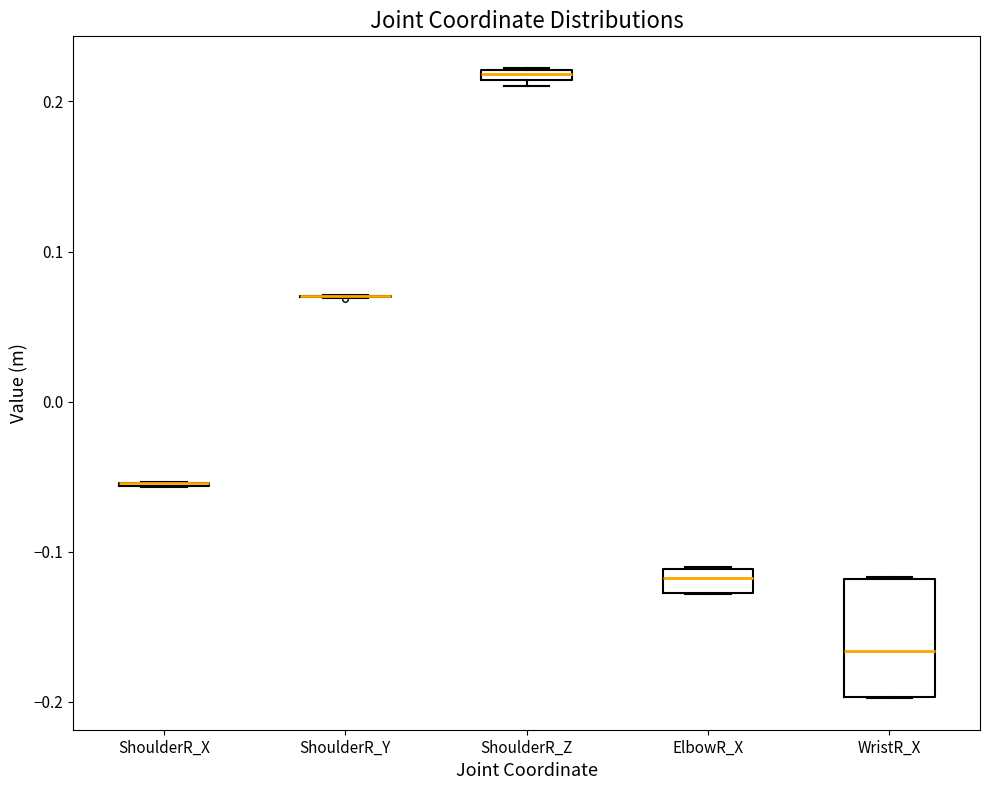

Comparing the boxes themselves (not the whiskers), which one is the tallest?

WristR_X